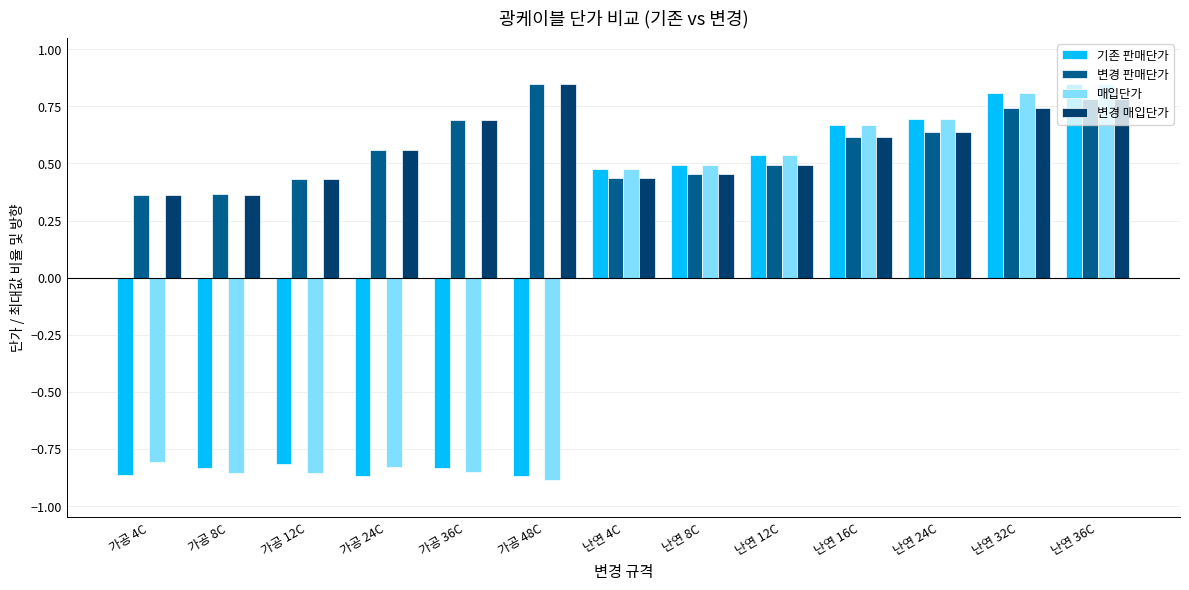

At how many categories does at least one series exceed 0?

13